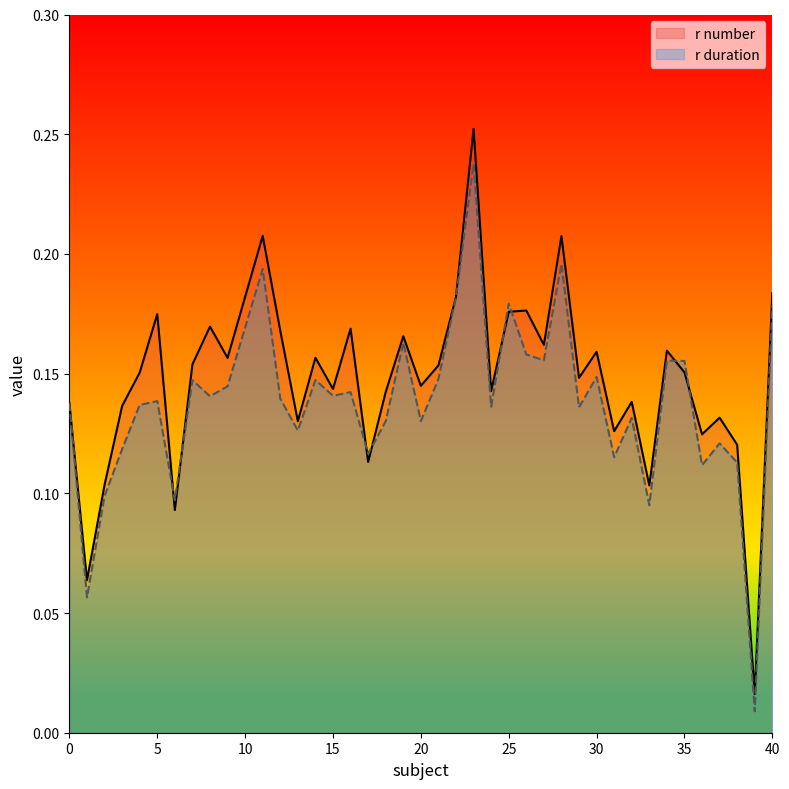

Rank the series at 23 from highest to lowest value.

r number, r duration